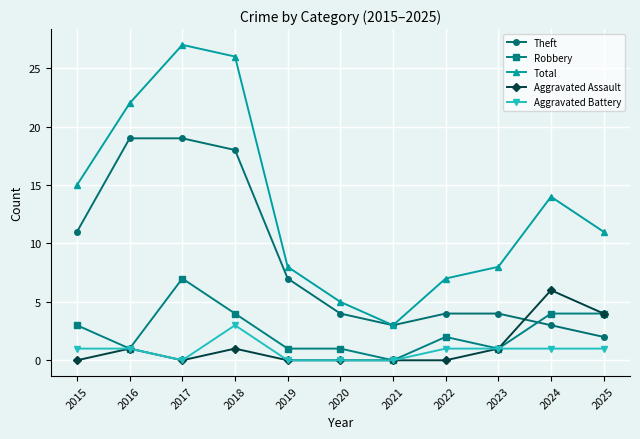

At which category does Aggravated Assault reach its first local valley?

2017